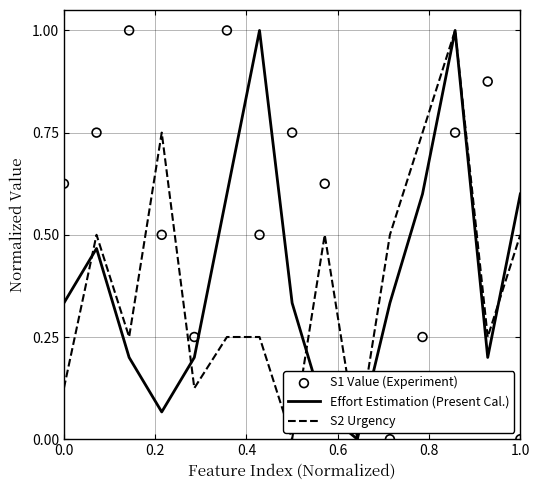

What are all the series names shown in the legend?

Effort Estimation (Present Cal.), S2 Urgency, S1 Value (Experiment)